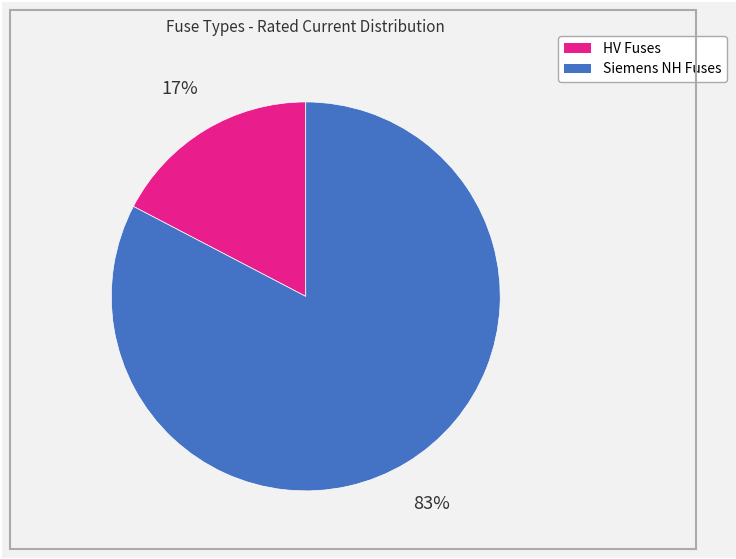

To the nearest percent, what is the average slice percentage?

50%